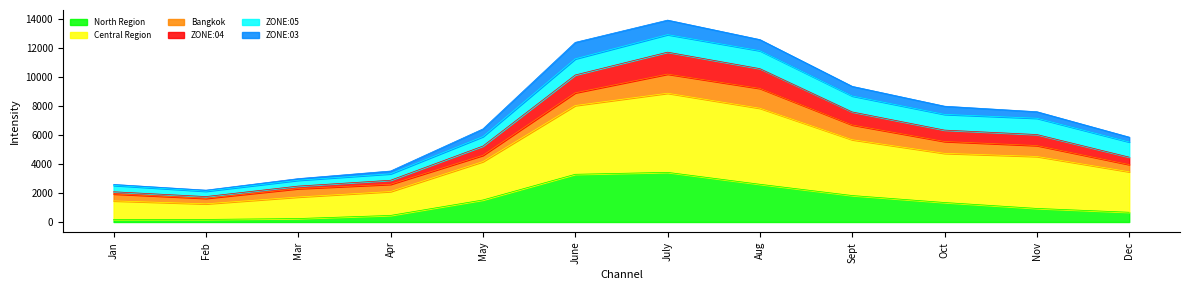

What is the maximum value for North Region?

3427